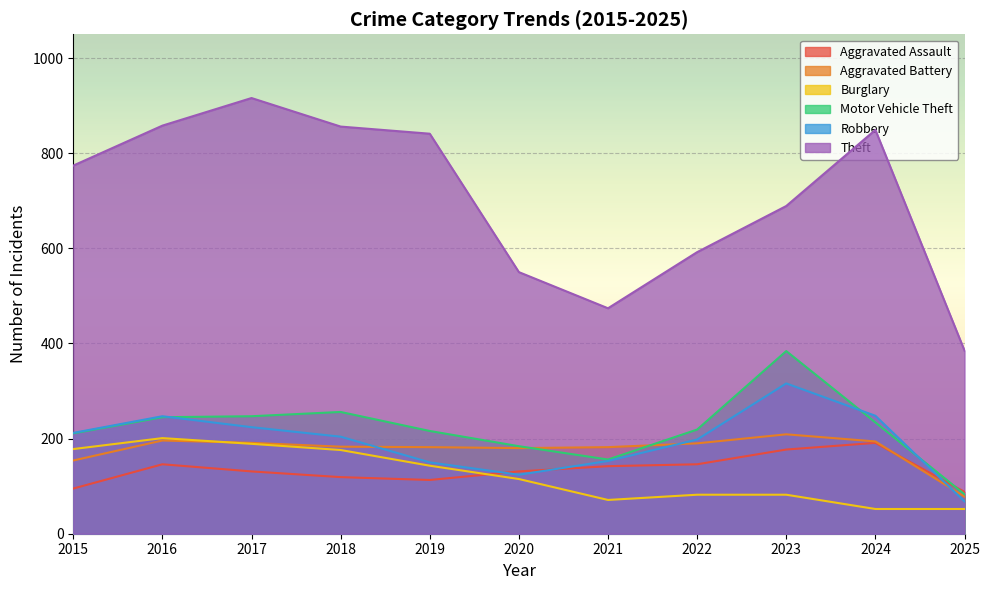

Read the Motor Vehicle Theft value at 2017.

247